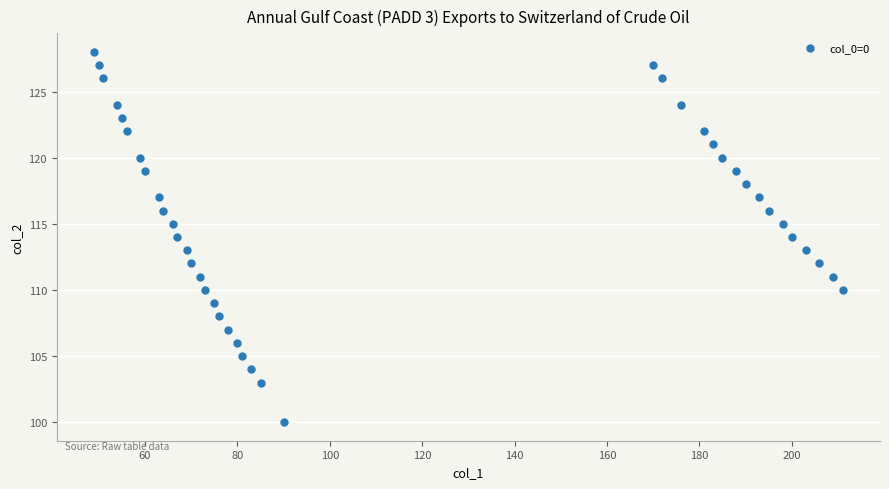

What is the range of Y values (max minus min)?

28